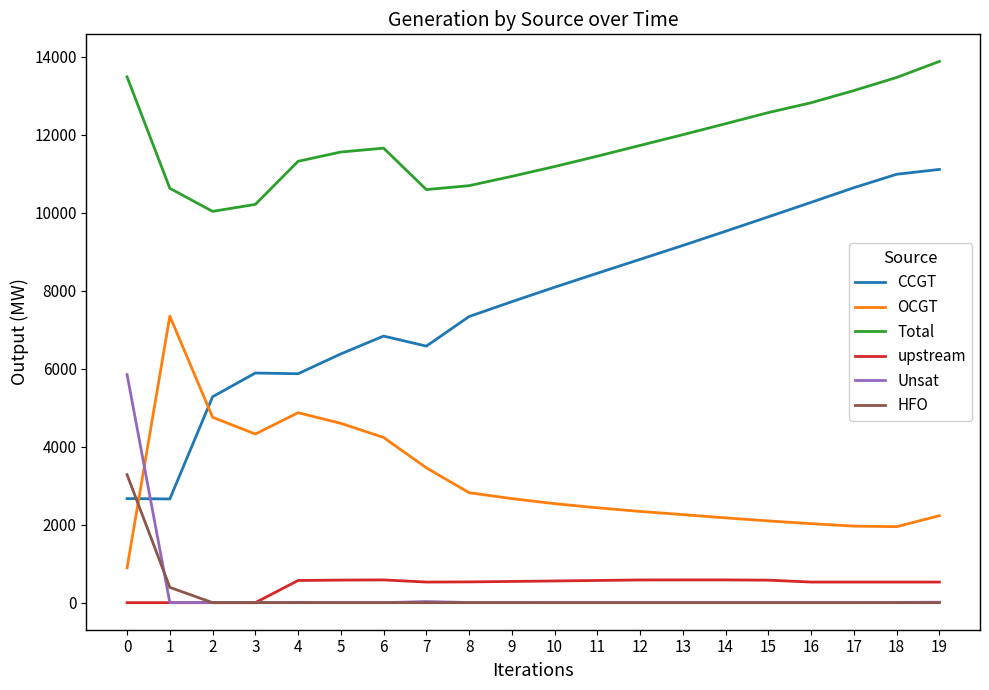

Which series has the largest total across all categories?

Total